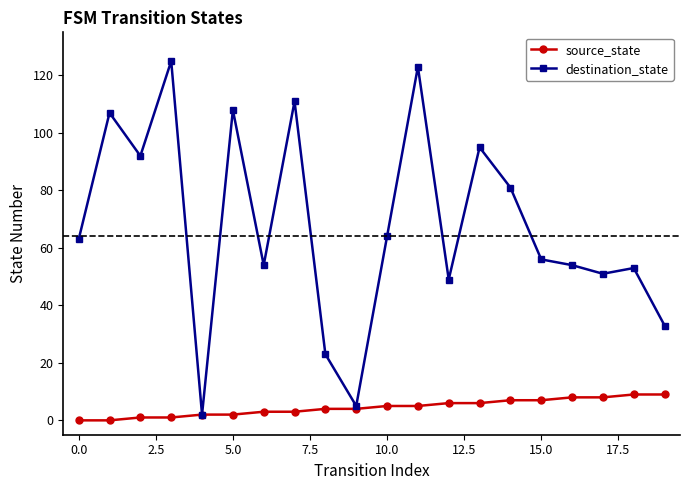

What is the difference between the maximum and minimum values in the source_state series?

9